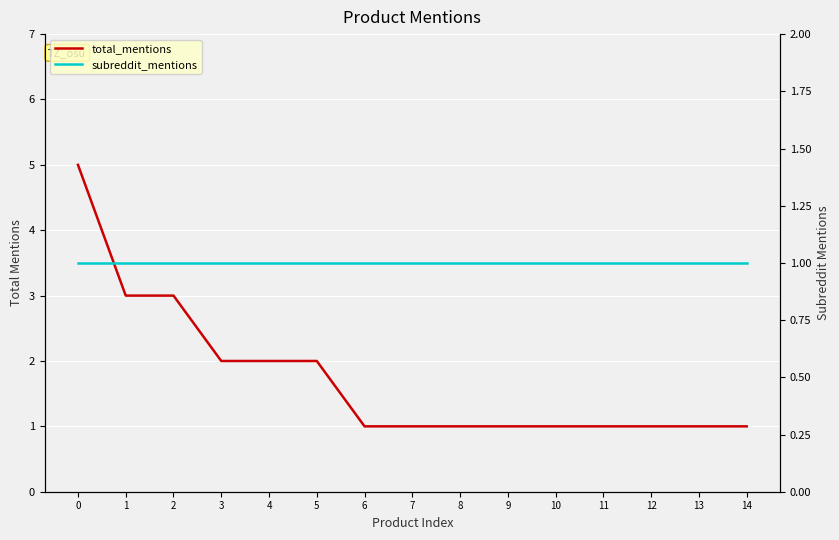

True or false: total_mentions and subreddit_mentions intersect in this chart.

False